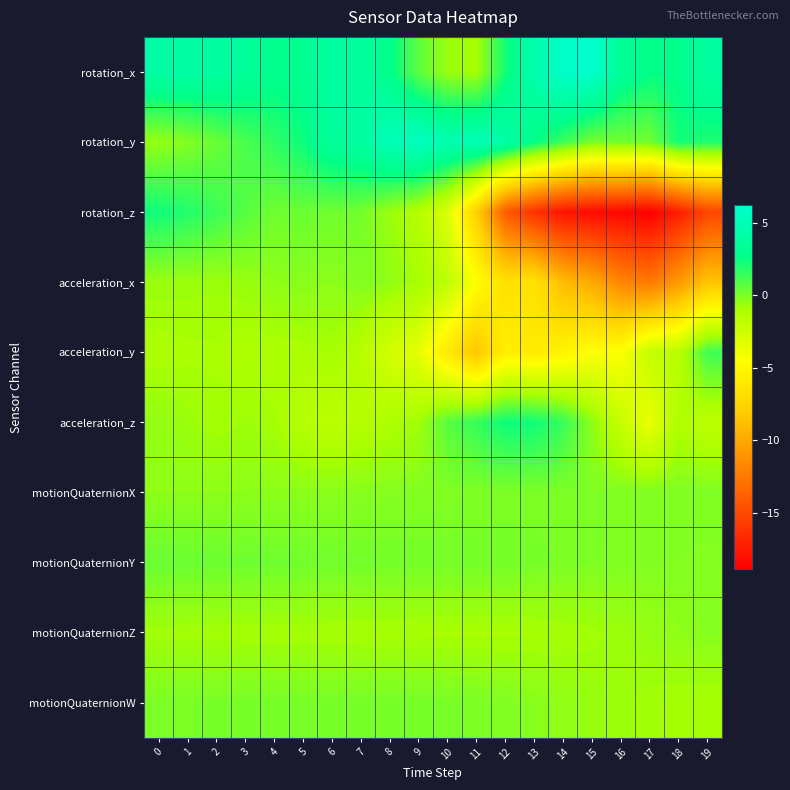

Which series has the largest total across all categories?

rotation_x